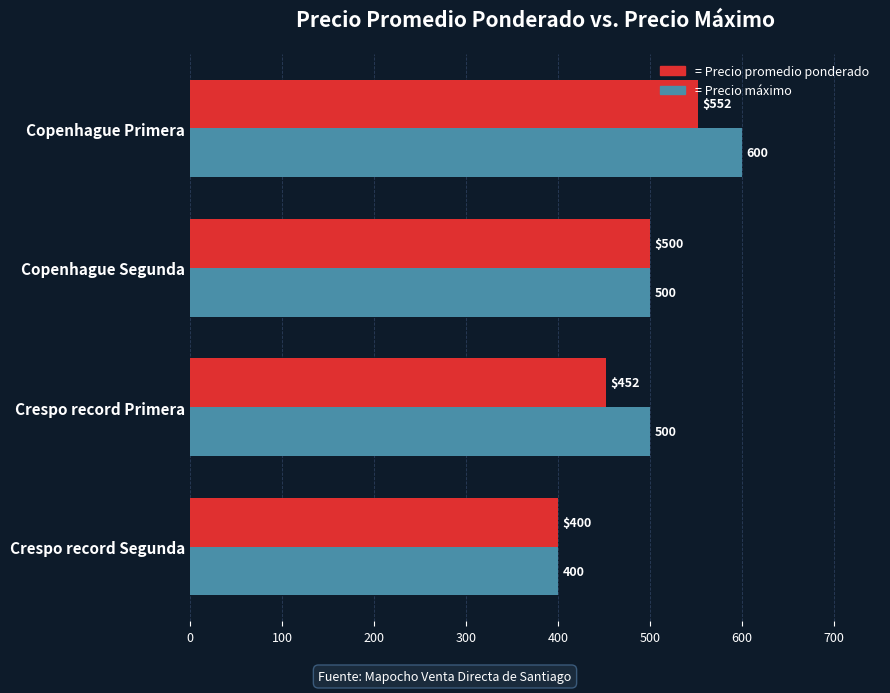

What is the maximum value shown in the chart?

600